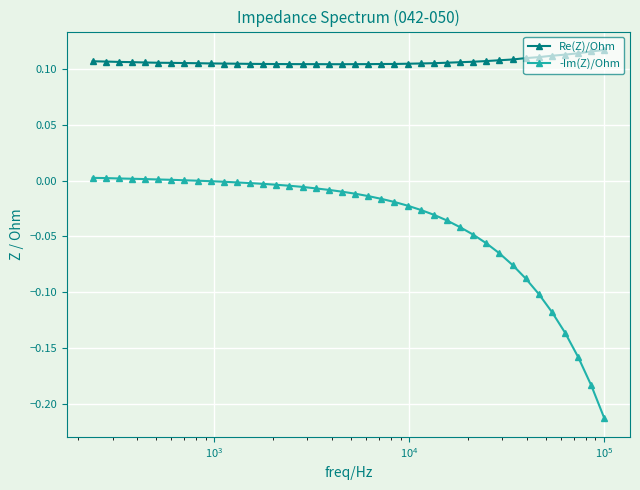

What are all the series names shown in the legend?

Re(Z)/Ohm, -Im(Z)/Ohm